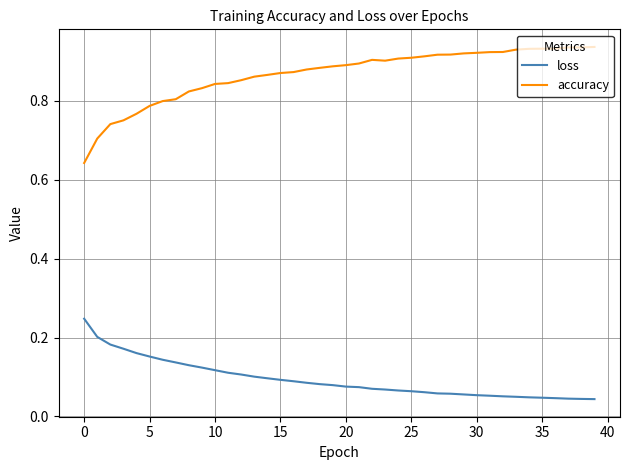

Which series has the largest range (max minus min)?

accuracy